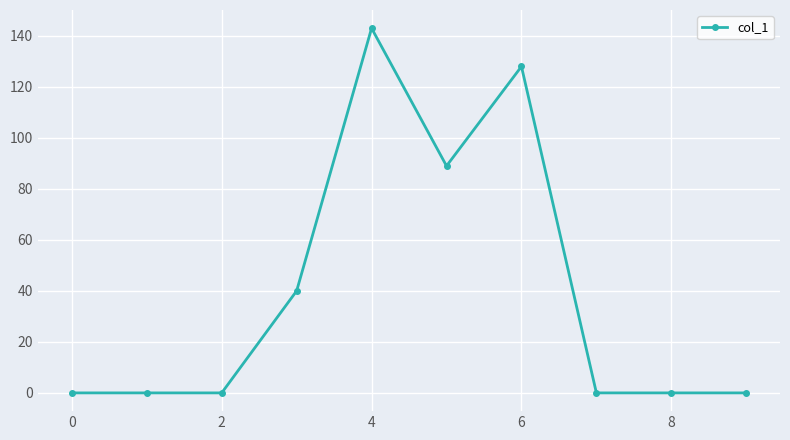

What is the greatest value displayed?

143